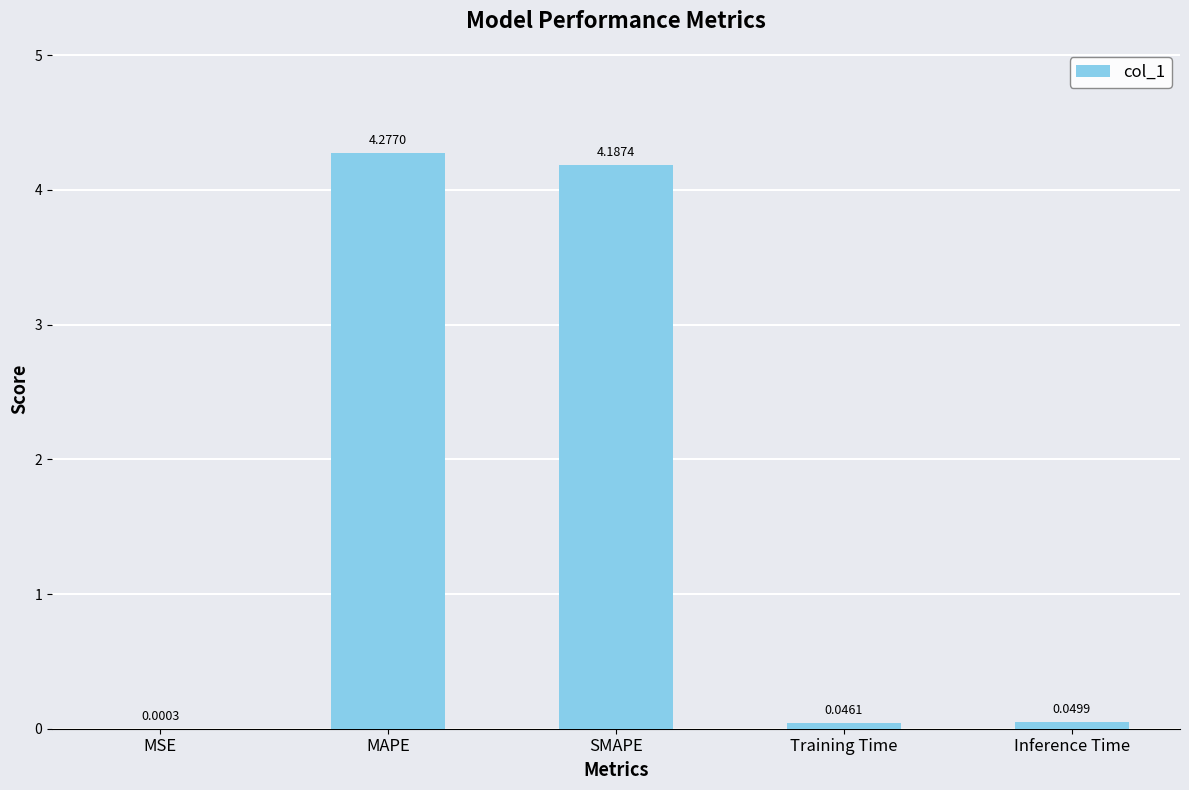

What value does the data have at SMAPE?

4.2